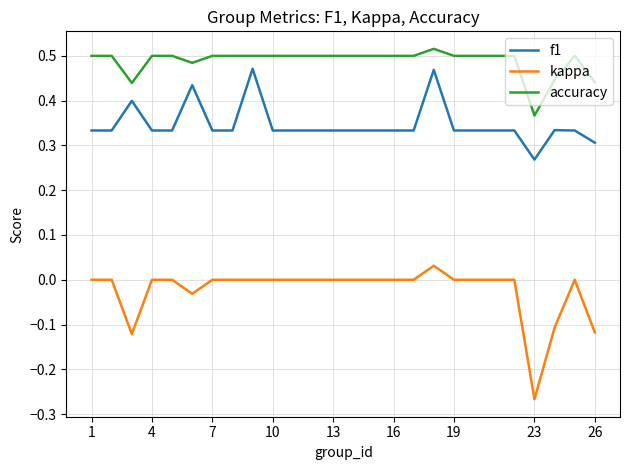

True or false: kappa and accuracy cross at least once.

False